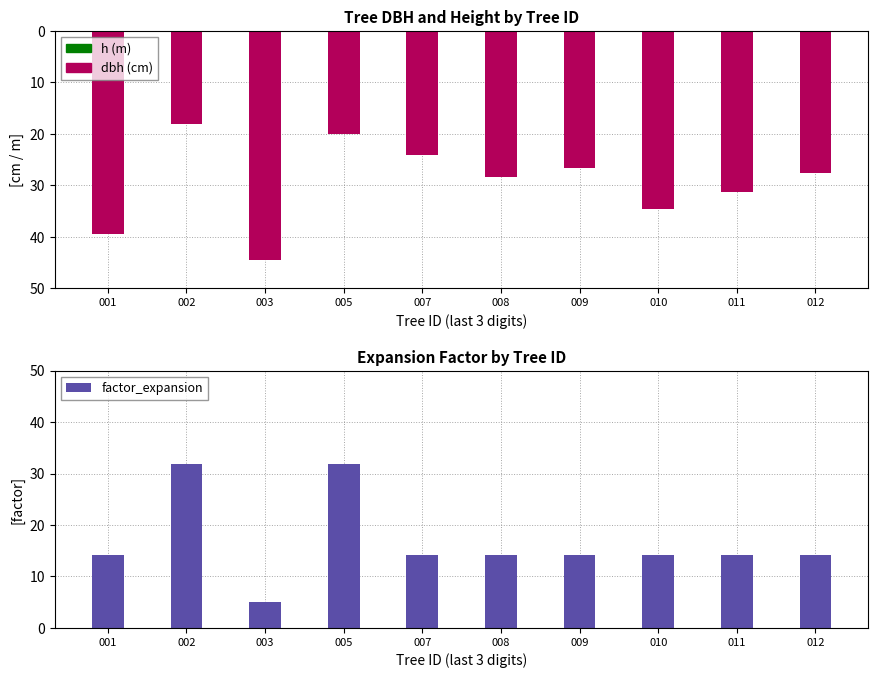

Reading left to right, transcribe all the data shown in this chart.

dbh: 001=-39.4	002=-18.0	003=-44.5	005=-20.1	007=-24.1	008=-28.4	009=-26.6	010=-34.5	011=-31.4	012=-27.5
h: 001=0.0	002=0.0	003=0.0	005=0.0	007=0.0	008=0.0	009=0.0	010=0.0	011=0.0	012=0.0
factor_expansion: 001=14.2	002=31.8	003=5.1	005=31.8	007=14.2	008=14.2	009=14.2	010=14.2	011=14.2	012=14.2